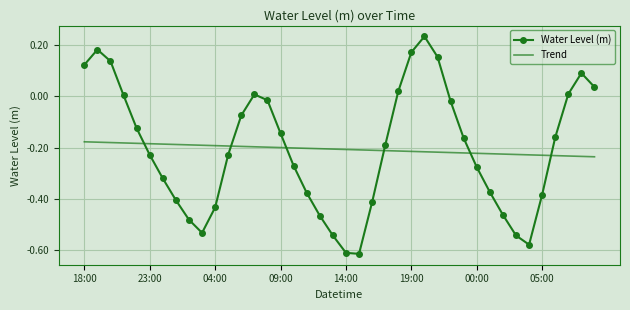

List the series in order of their peak value, highest first.

Water Level (m), Trend